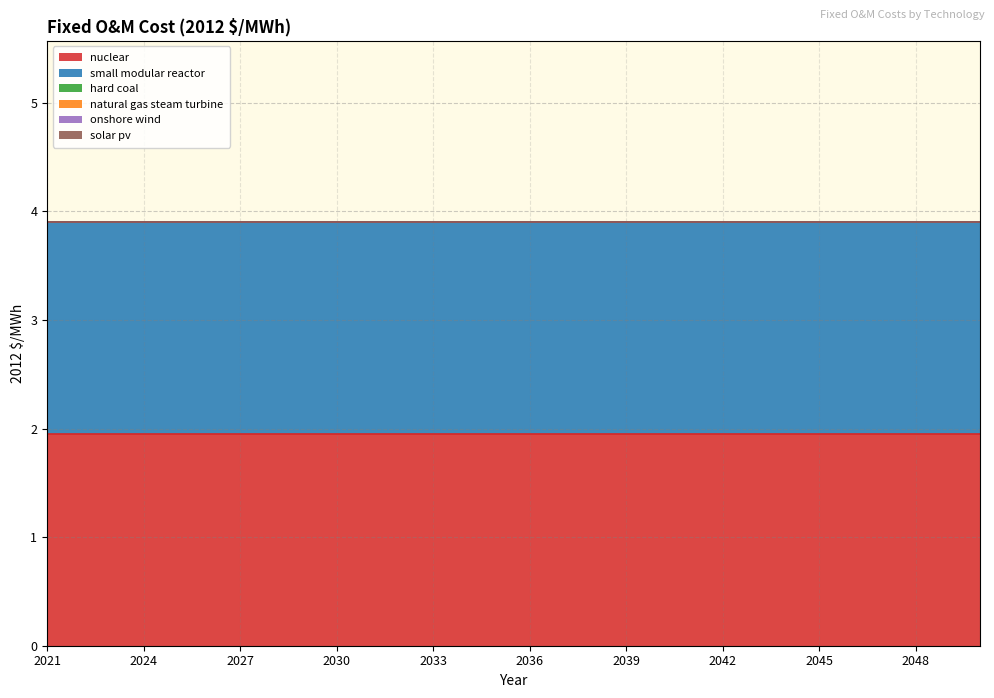

What are all the series names shown in the legend?

nuclear, small modular reactor, hard coal, natural gas steam turbine, onshore wind, solar pv